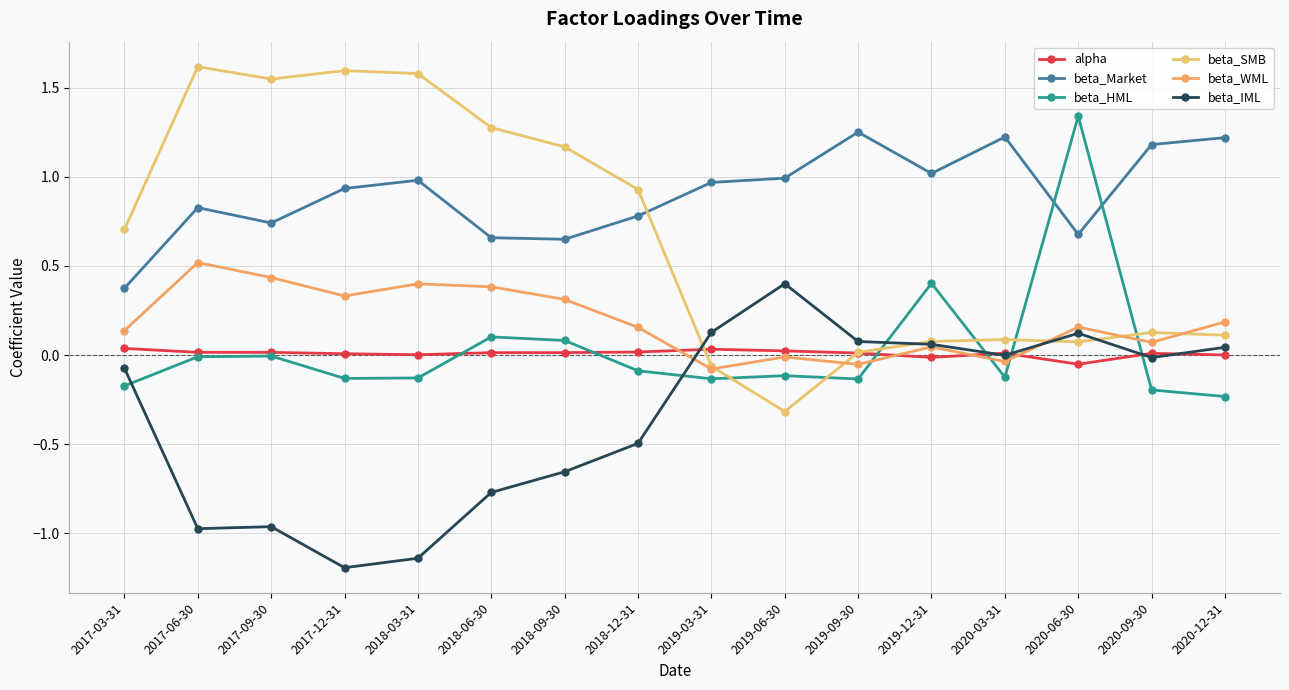

What is the label of the 8th point from the left?

2018-12-31